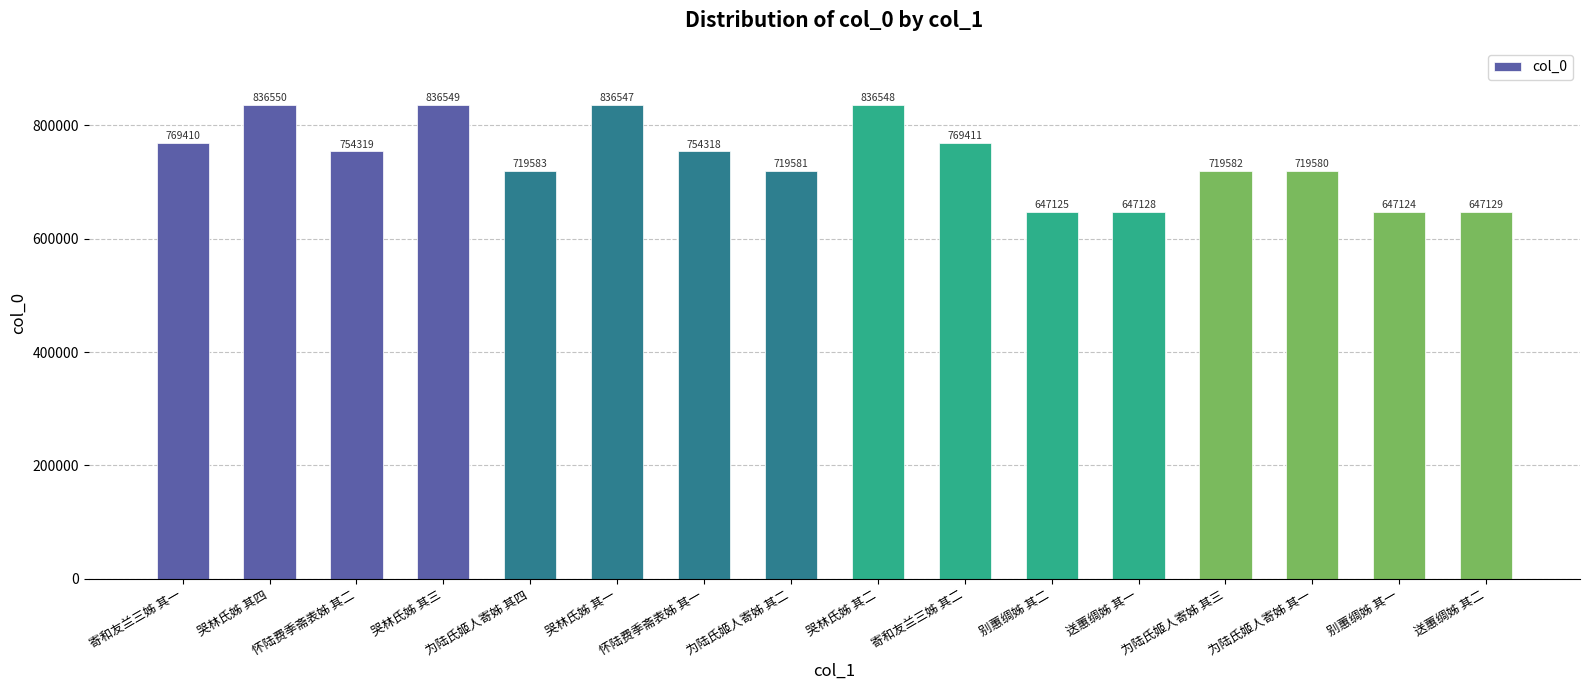

Reading right to left, what are all the values shown in this chart?

647129	647124	719580	719582	647128	647125	769411	836548	719581	754318	836547	719583	836549	754319	836550	769410